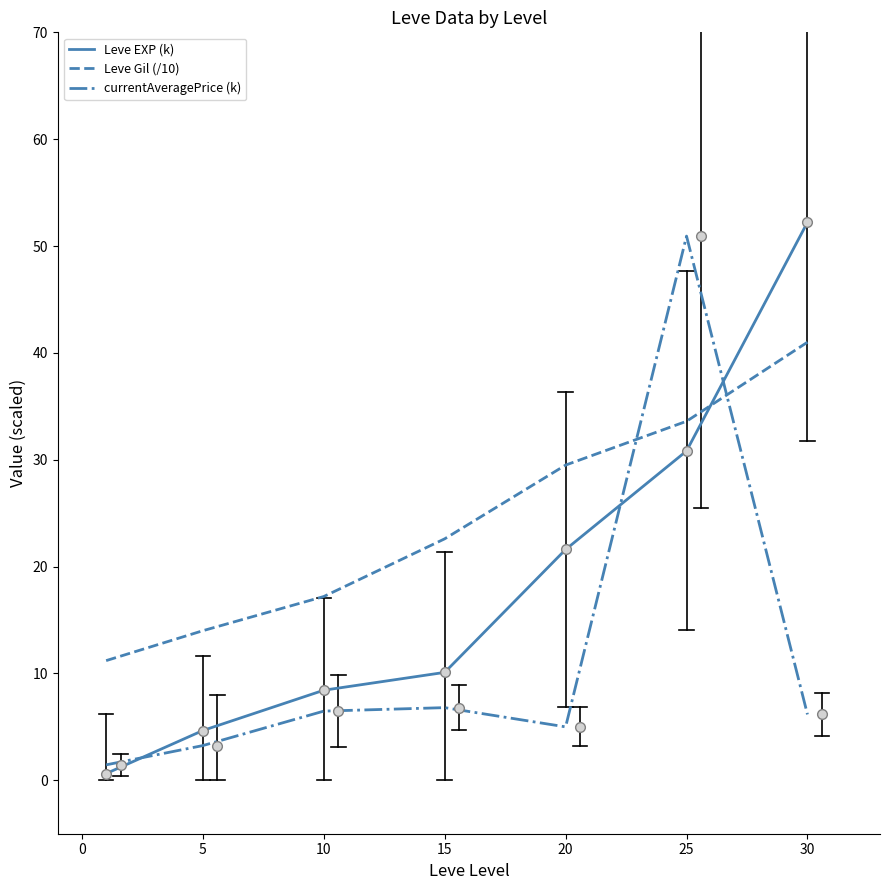

Rank the series by their average value, from lowest to highest.

currentAveragePrice (k), Leve EXP (k), Leve Gil (/10)